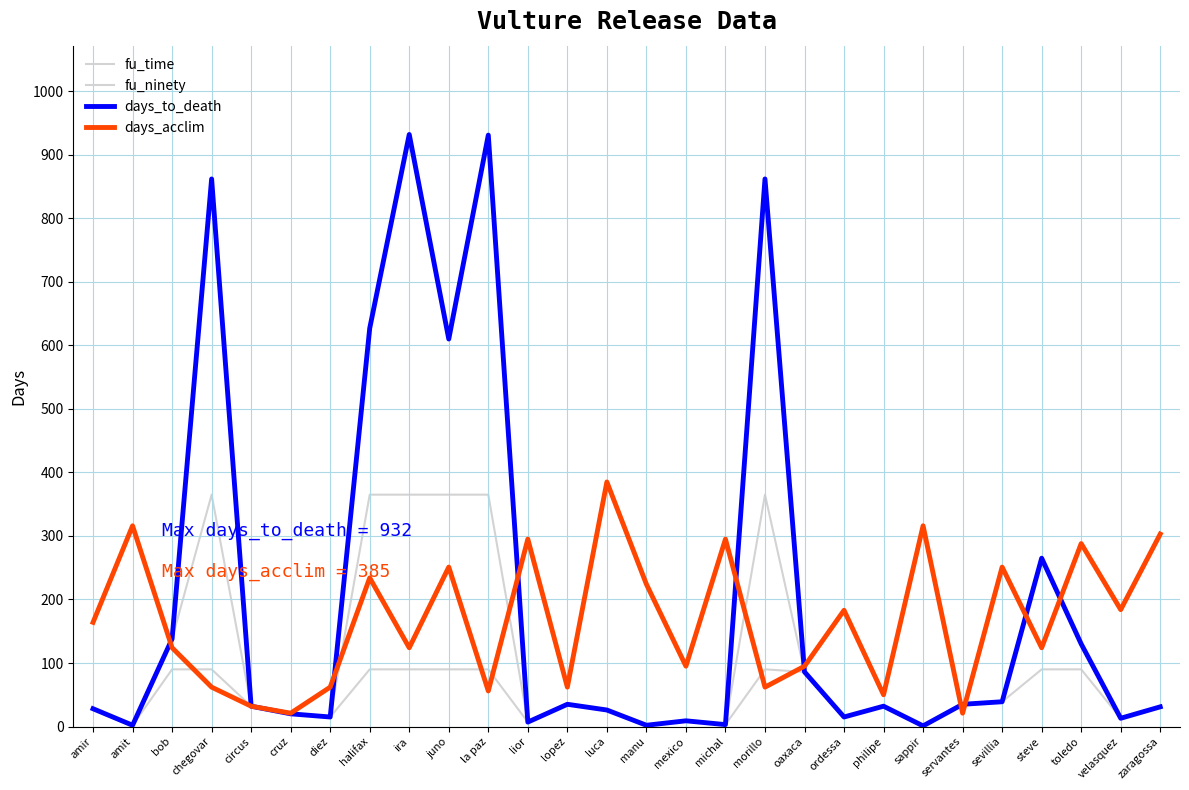

Where is the first local minimum for fu_ninety?

amit